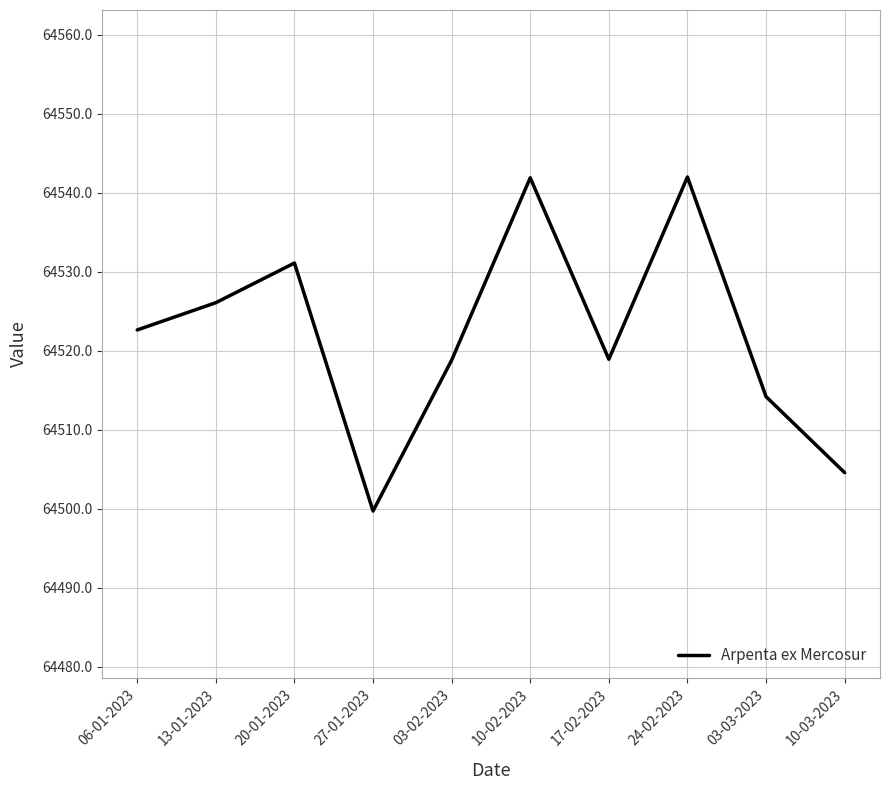

What is the maximum value shown in the chart?

64542.0